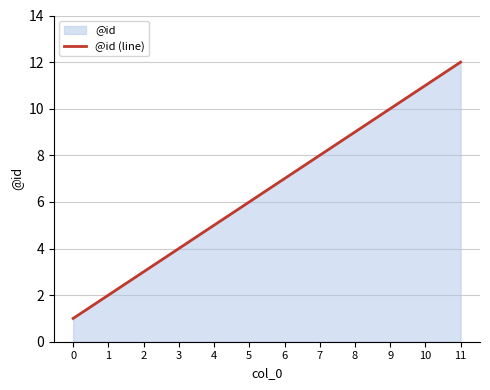

Does the chart display data point markers on the line(s)?

No